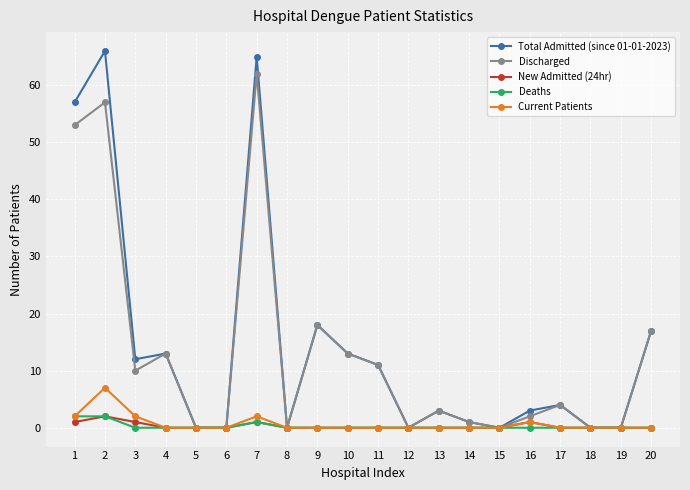

What is the greatest value displayed?

66